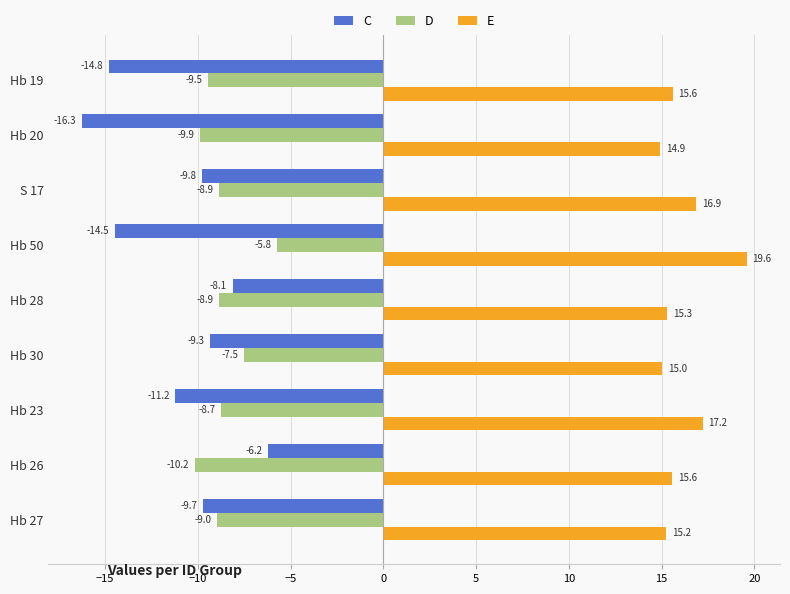

Between S 17 and Hb 26, which series saw the biggest shift?

C